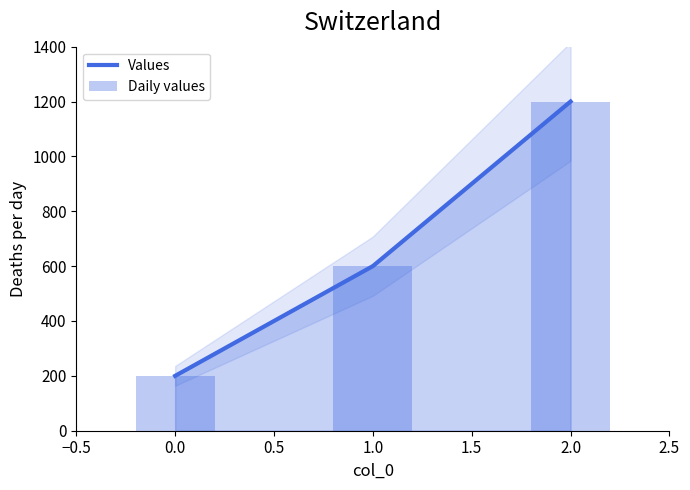

List the labels in order of value, smallest first.

0, 1, 2